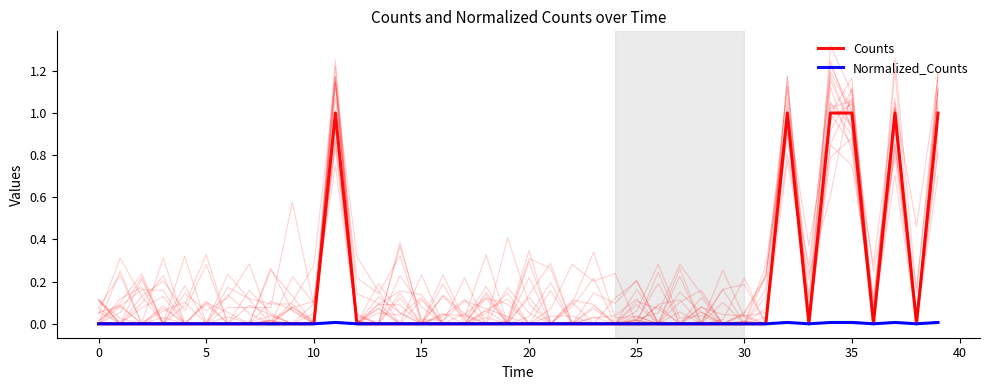

At which category is the sum across all series the highest?

11